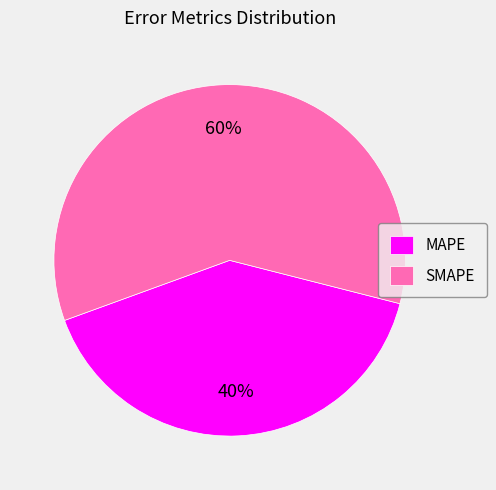

Count the number of slices in the pie.

2